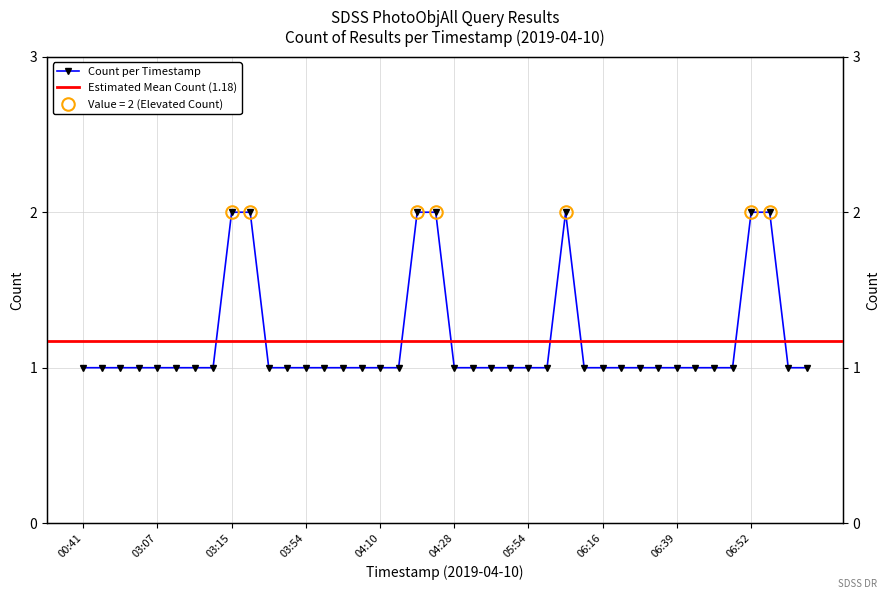

Reading left to right, what are all the values shown in this chart?

00:41=1	01:24=1	01:49=1	01:56=1	03:07=1	03:08=1	03:11=1	03:12=1	03:15=2	03:33=2	03:45=1	03:48=1	03:54=1	04:01=1	04:02=1	04:03=1	04:10=1	04:11=1	04:15=2	04:25=2	04:28=1	04:29=1	04:34=1	05:50=1	05:54=1	06:07=1	06:08=2	06:15=1	06:16=1	06:20=1	06:32=1	06:36=1	06:39=1	06:43=1	06:44=1	06:47=1	06:52=2	06:55=2	06:56=1	06:58=1